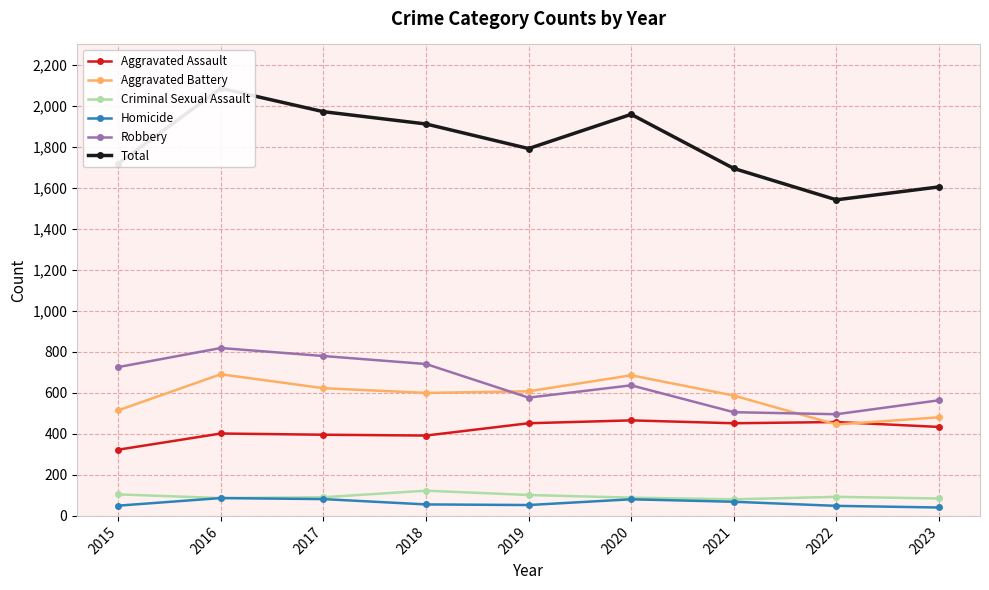

How many distinct data groups are displayed?

6